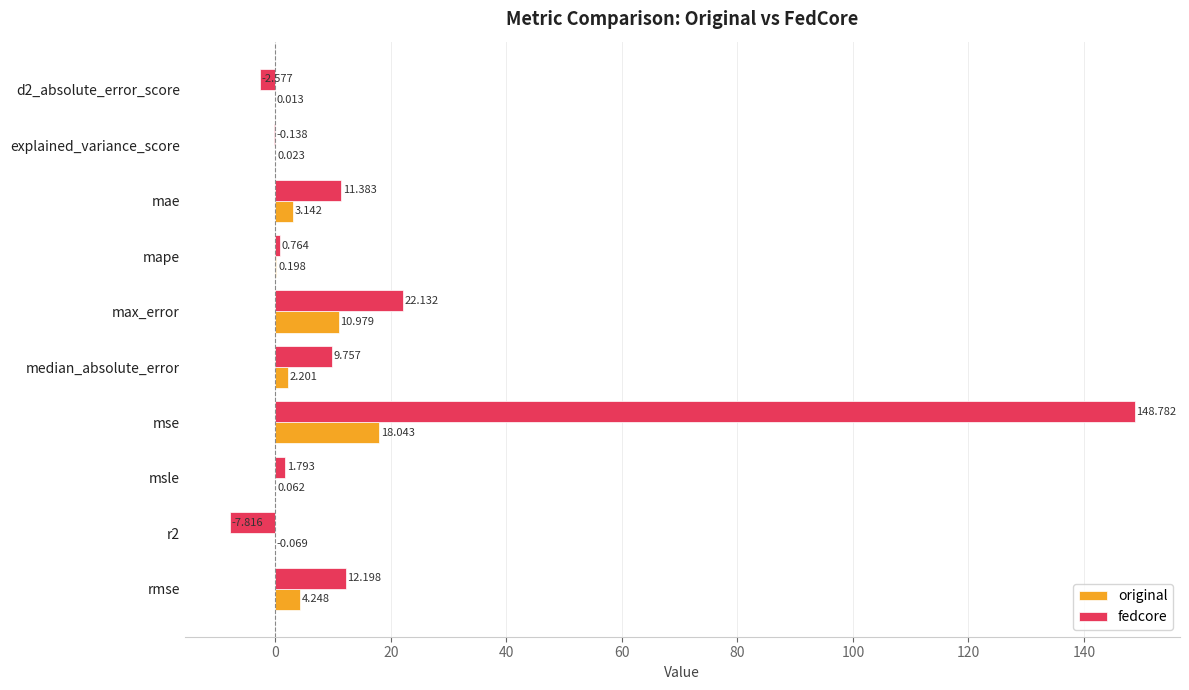

At which label does fedcore reach its peak?

mse